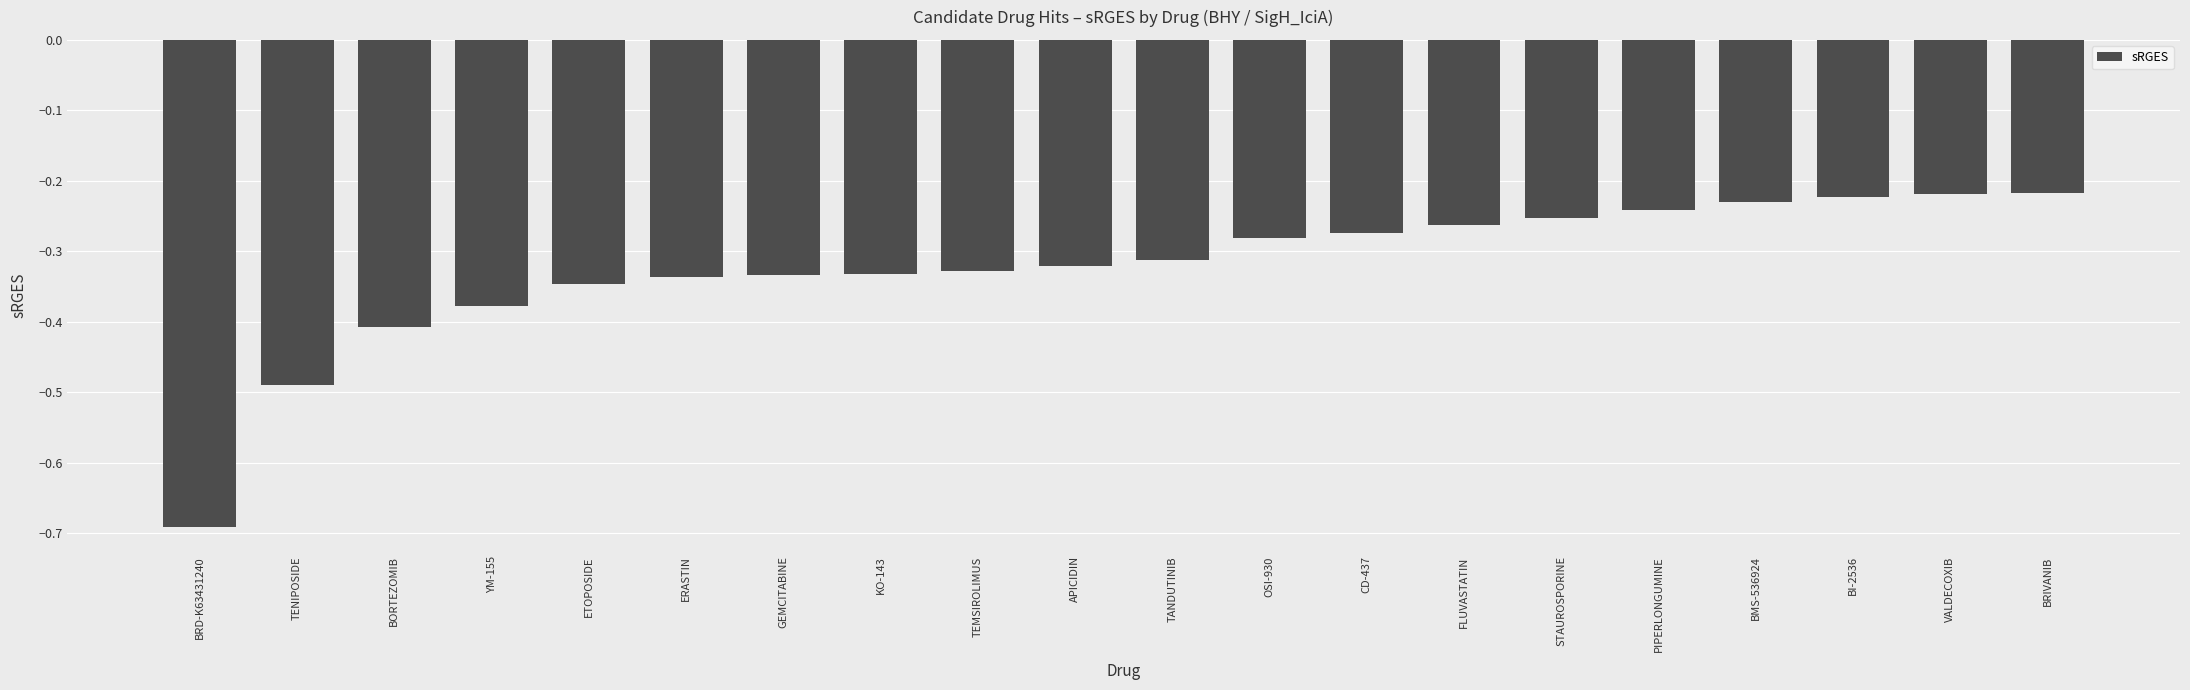

What is the label of the 18th bar from the right?

BORTEZOMIB